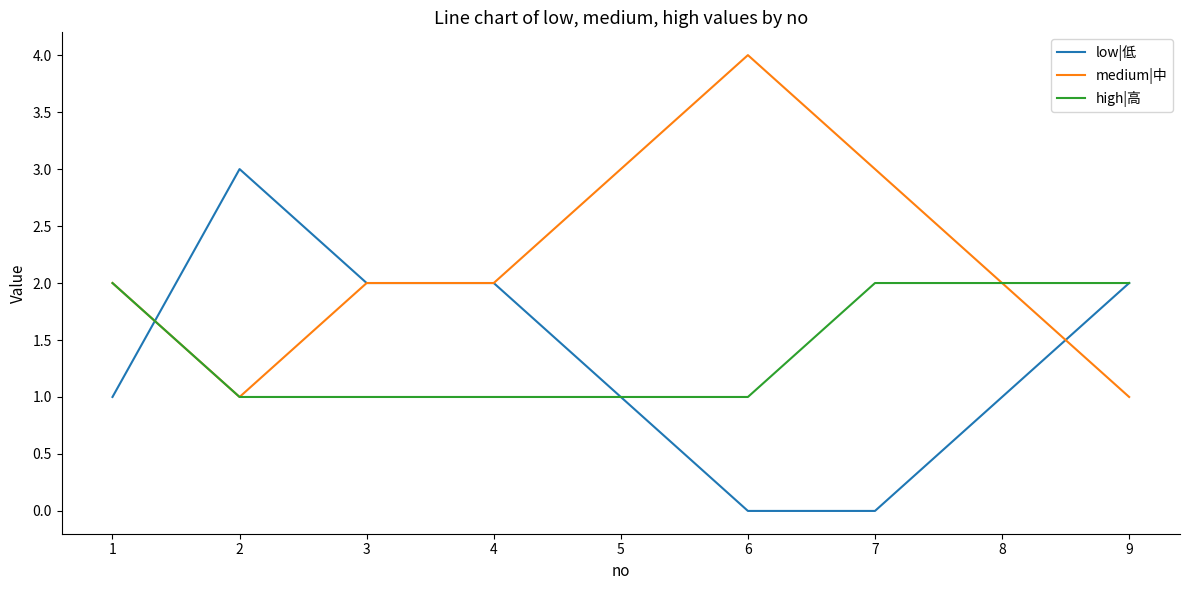

At how many categories does at least one series exceed 0?

9